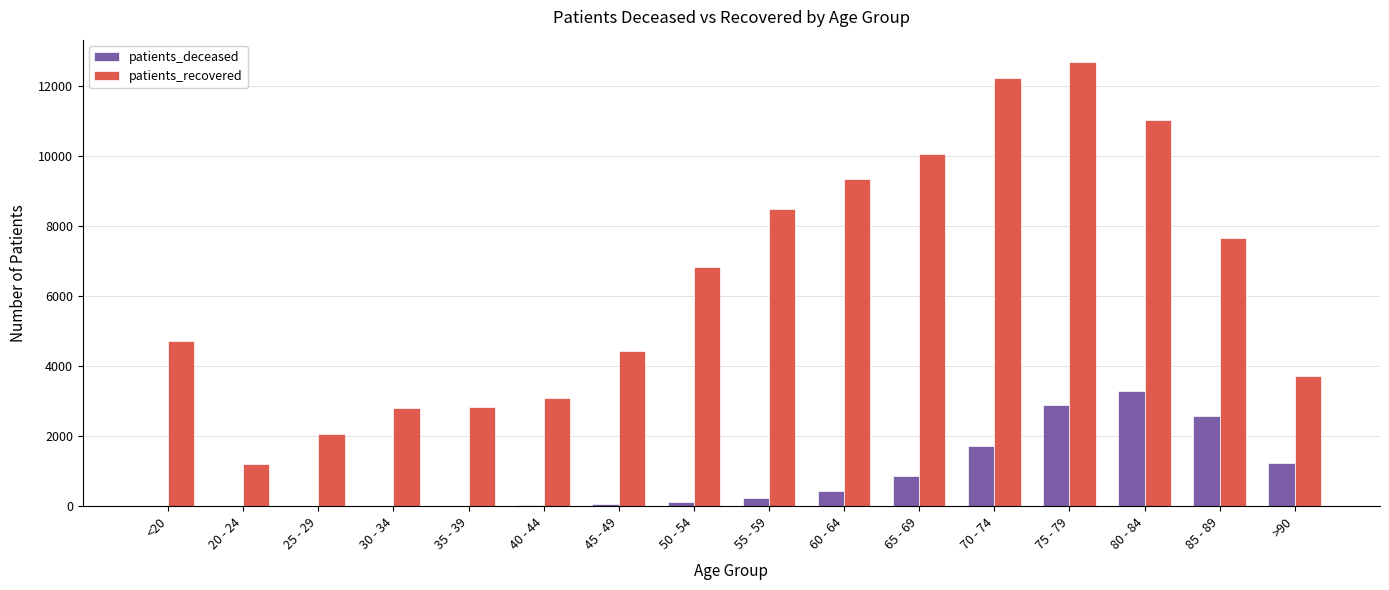

Are the bars grouped side by side (vs. stacked)?

Yes